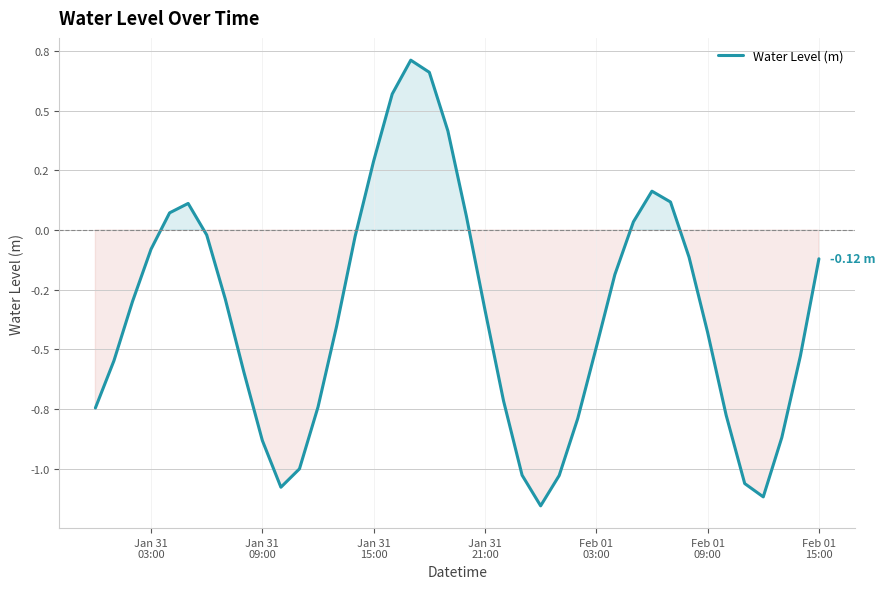

Does the chart have visible grid lines?

Yes